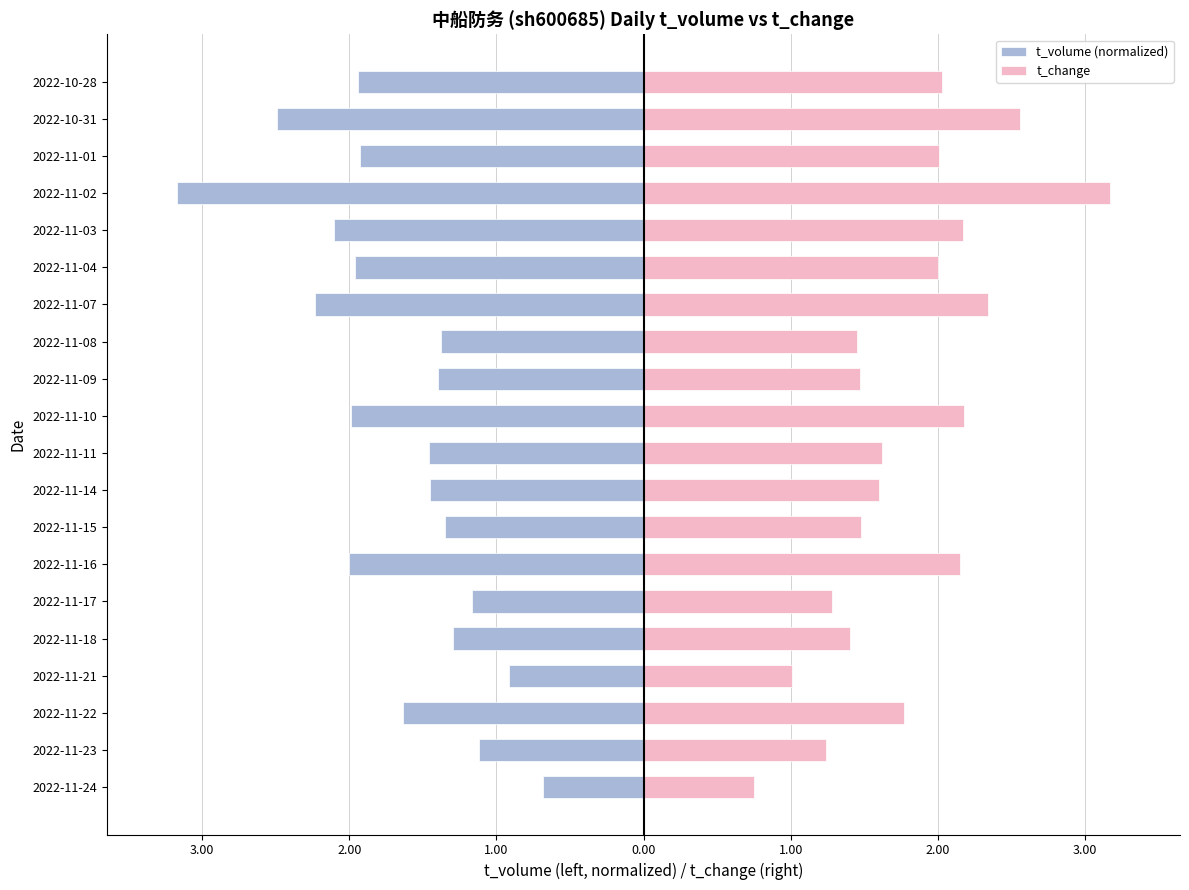

Reading left to right, transcribe all the data shown in this chart.

t_volume (normalized): -0.7	-1.1	-1.6	-0.9	-1.3	-1.2	-2.0	-1.3	-1.5	-1.5	-2.0	-1.4	-1.4	-2.2	-2.0	-2.1	-3.2	-1.9	-2.5	-1.9
t_change: 0.8	1.2	1.8	1.0	1.4	1.3	2.1	1.5	1.6	1.6	2.2	1.5	1.4	2.3	2.0	2.2	3.2	2.0	2.6	2.0